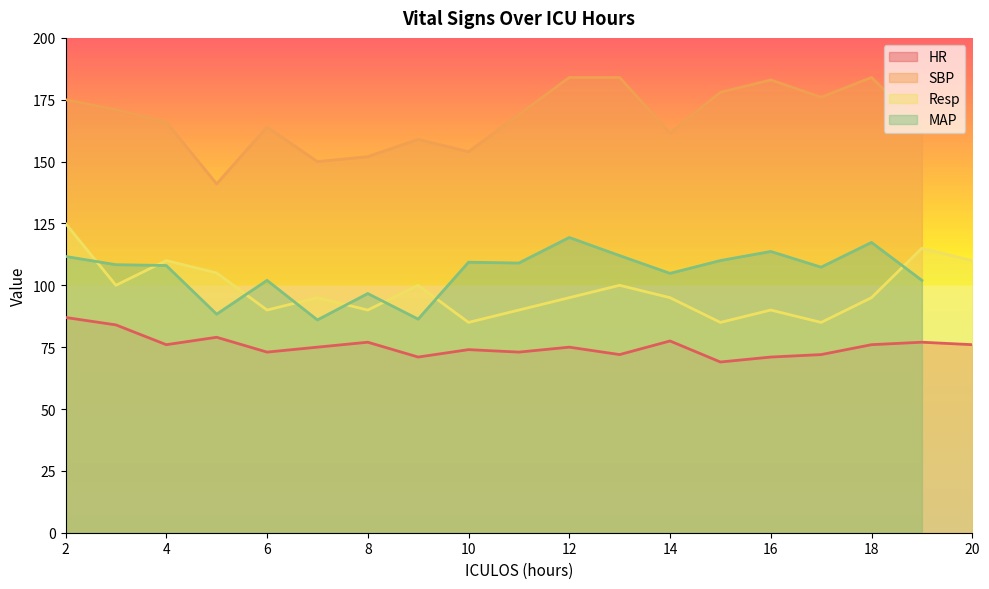

How many data points in HR are less than 75?

8